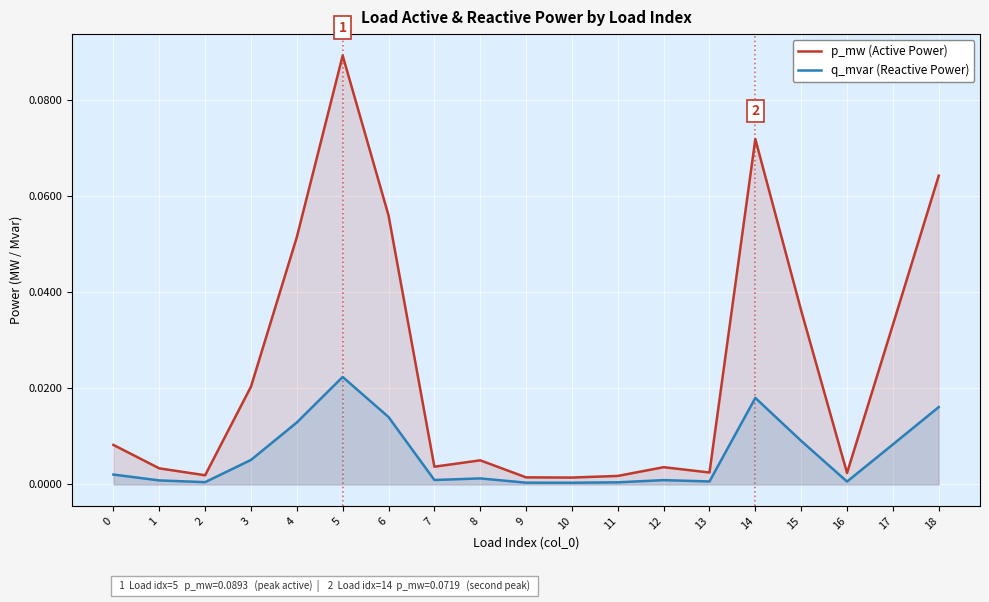

Which series has the widest spread of values?

p_mw (Active Power)